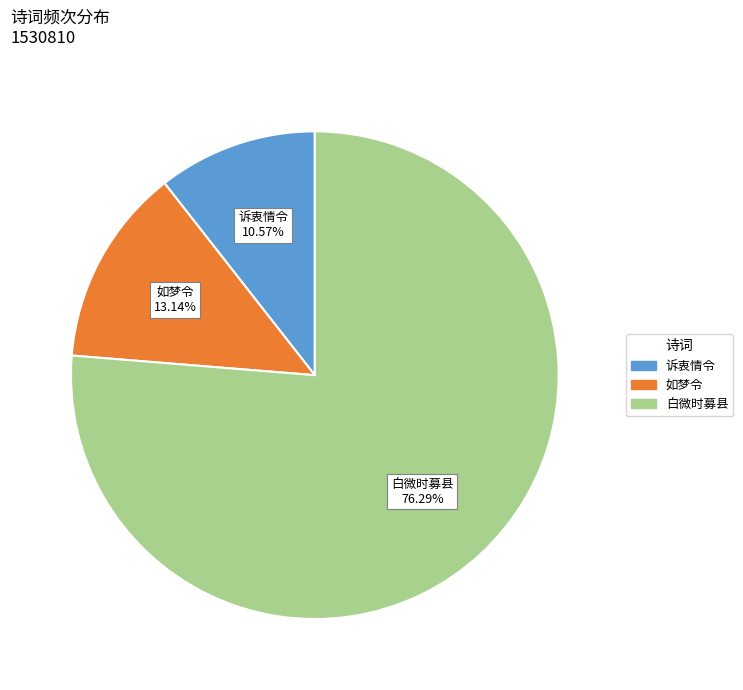

What is the ratio of the value at 白微时募县 to the value at 诉衷情令?

7.2